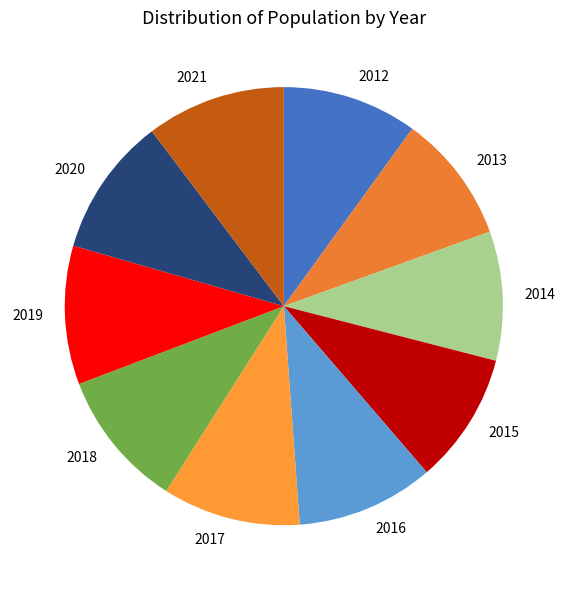

How many slices are in this pie chart?

10